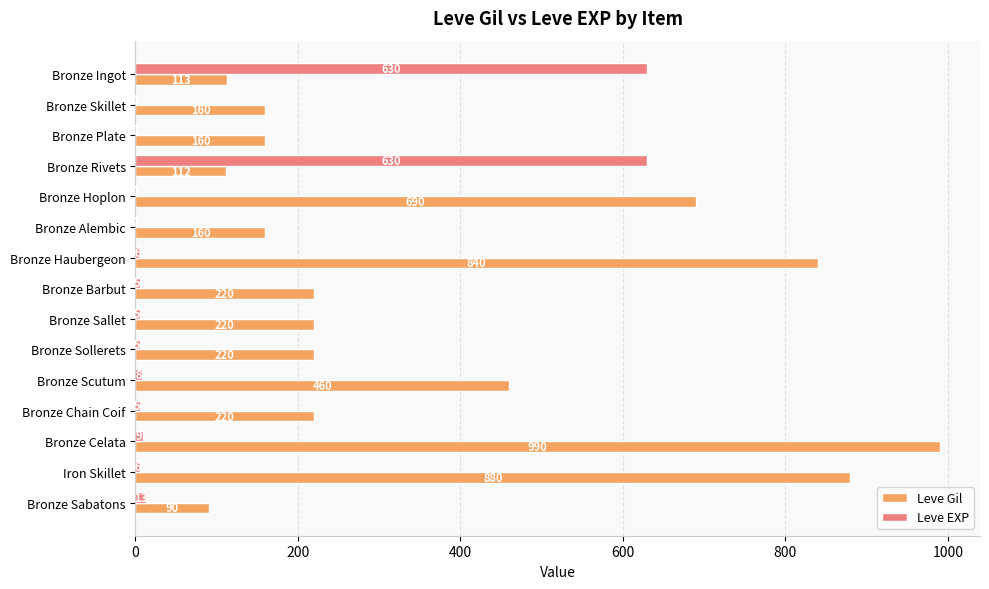

At which label is Leve EXP closest to 315?

Bronze Sabatons